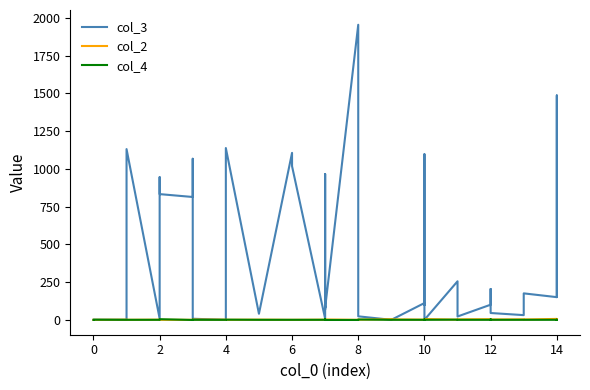

Count the col_2 values in the range 1 to 3.

32